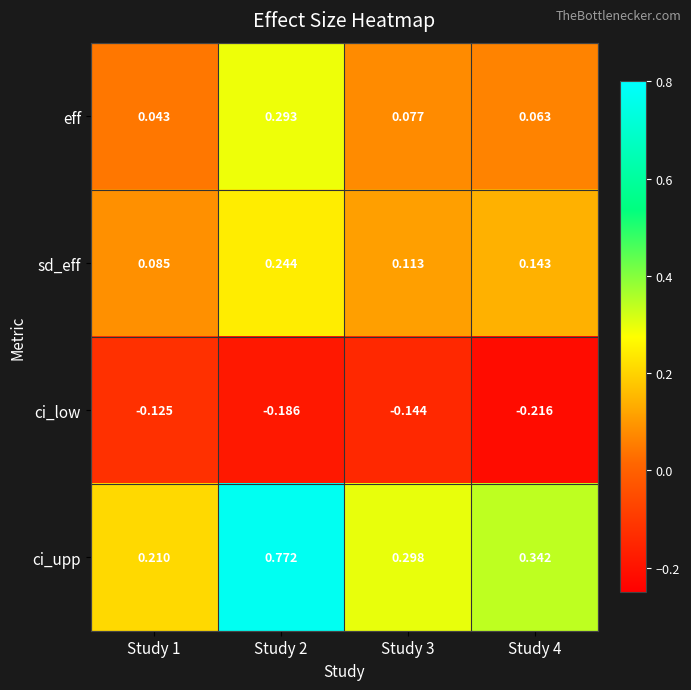

Which series has the largest total across all categories?

ci_upp